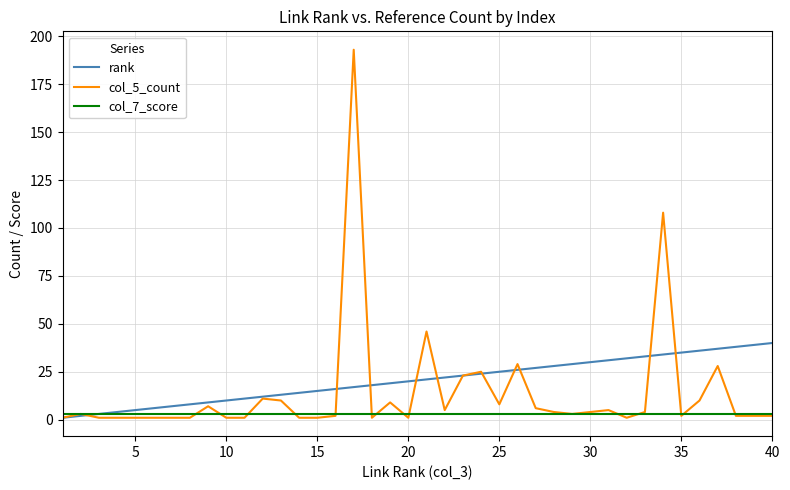

List the series in order of their peak value, highest first.

col_5_count, rank, col_7_score